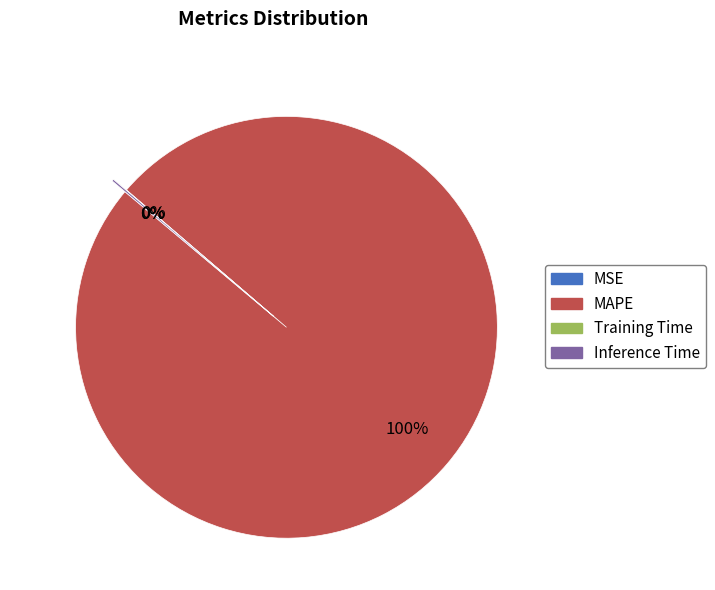

Does any single category account for the majority?

Yes